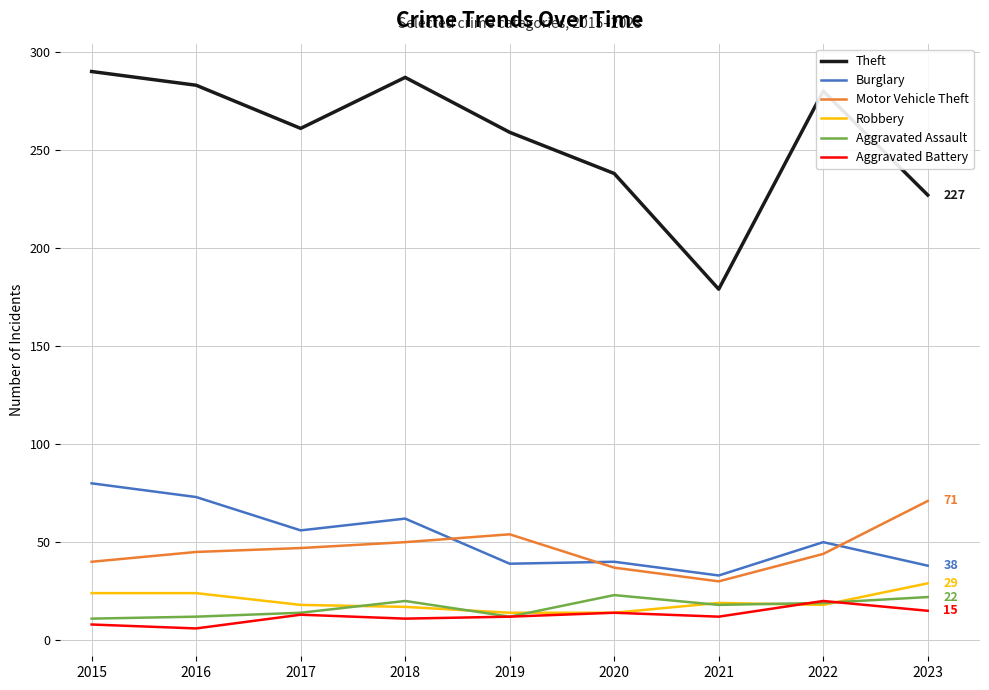

What is the difference between the Aggravated Assault values at 2015 and 2017?

3